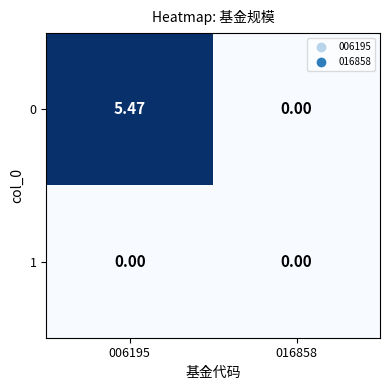

Which series has the largest total across all categories?

0